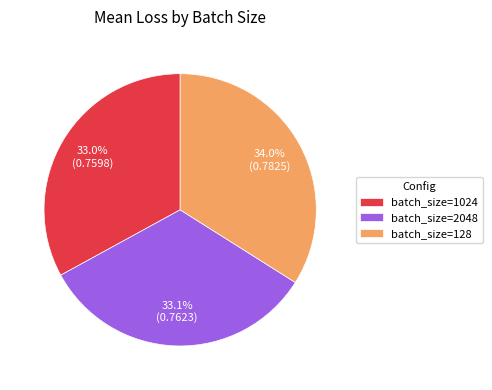

What is the largest slice in the pie chart?

batch_size=128